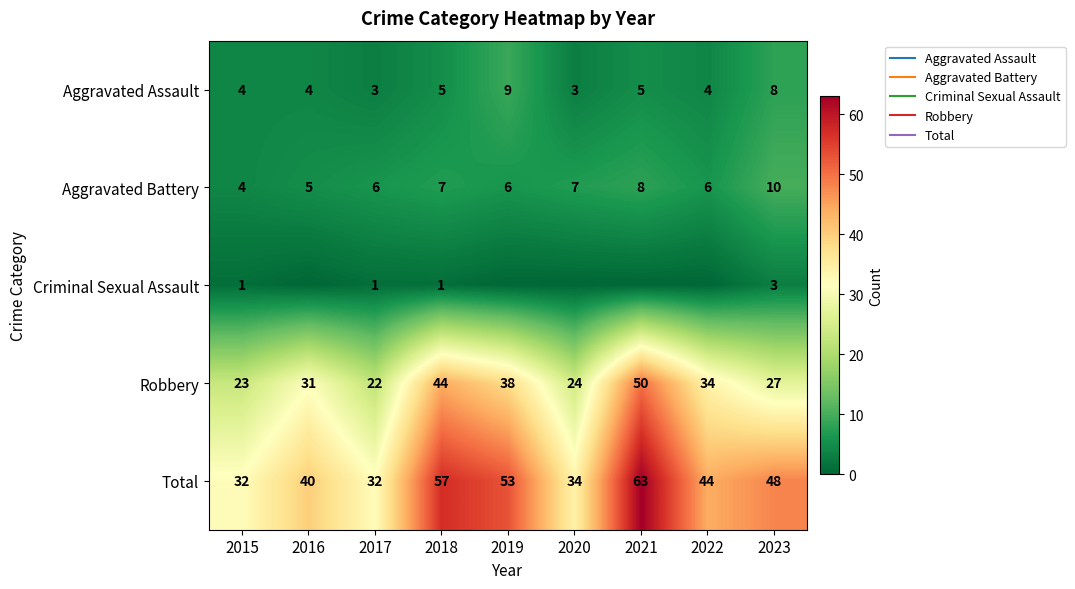

The Criminal Sexual Assault series shows -2 at 2016. True or false?

False